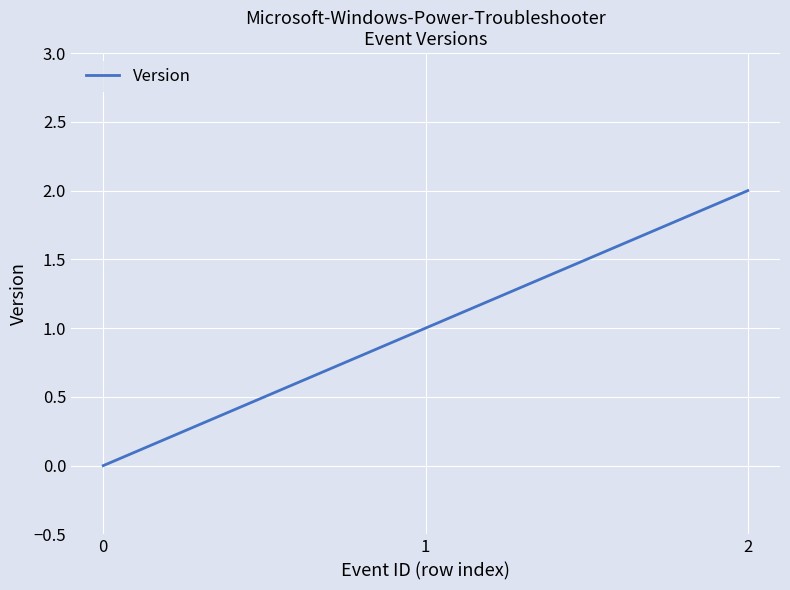

What is the average value?

1